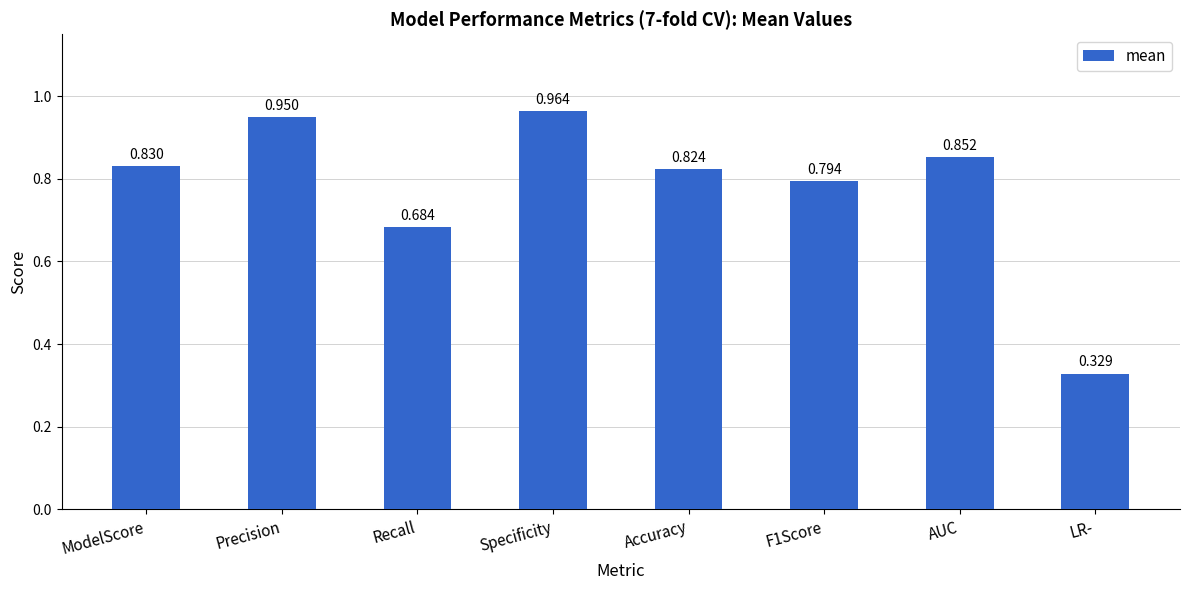

Which has a higher value, AUC or LR-?

AUC